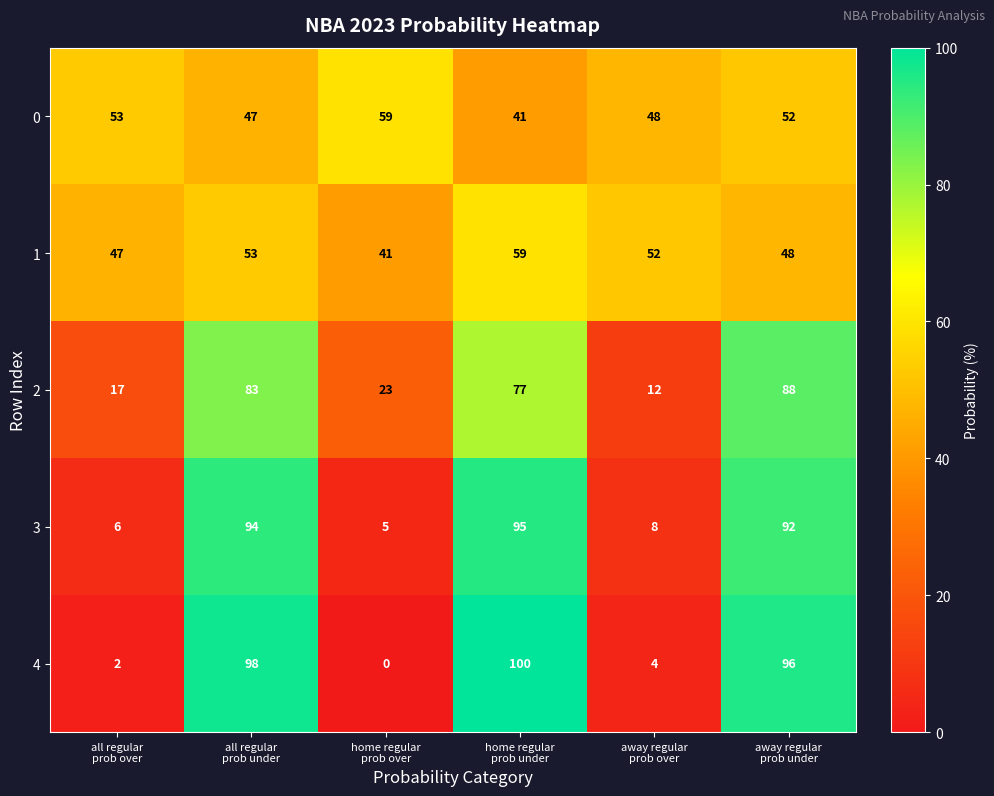

Which series has the widest spread of values?

4